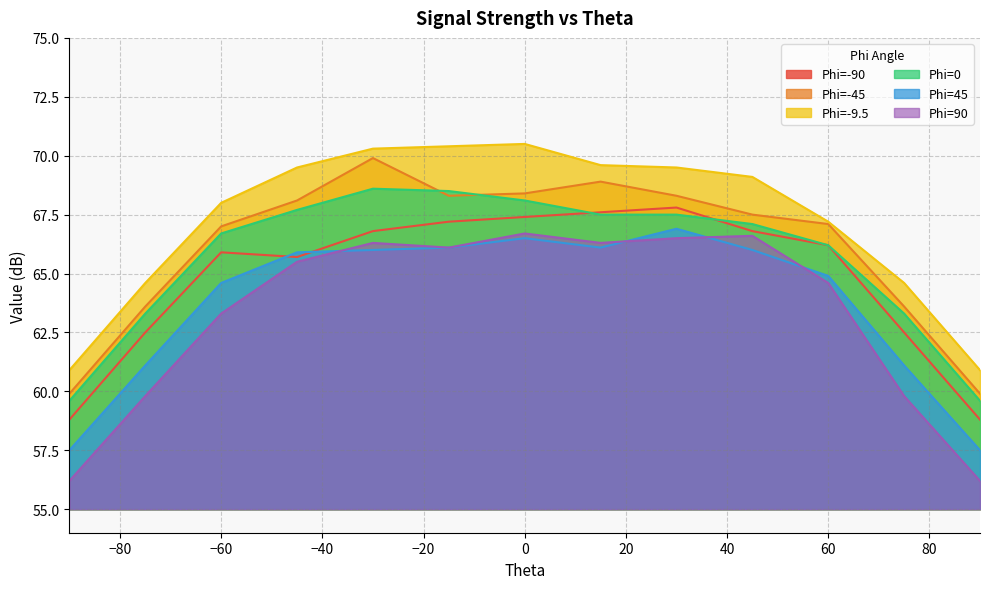

List the series in order of their peak value, lowest first.

Phi=90, Phi=45, Phi=-90, Phi=0, Phi=-45, Phi=-9.5